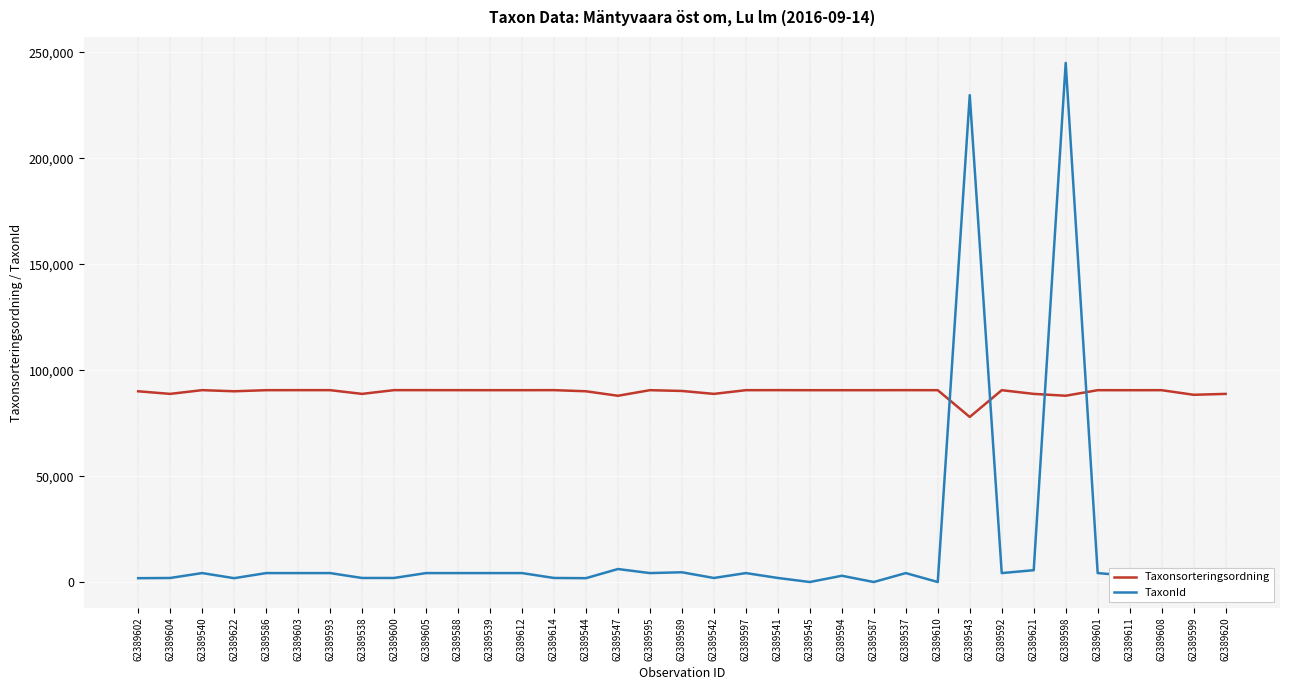

The value of Taxonsorteringsordning at 62389547 is 142270. True or false?

False